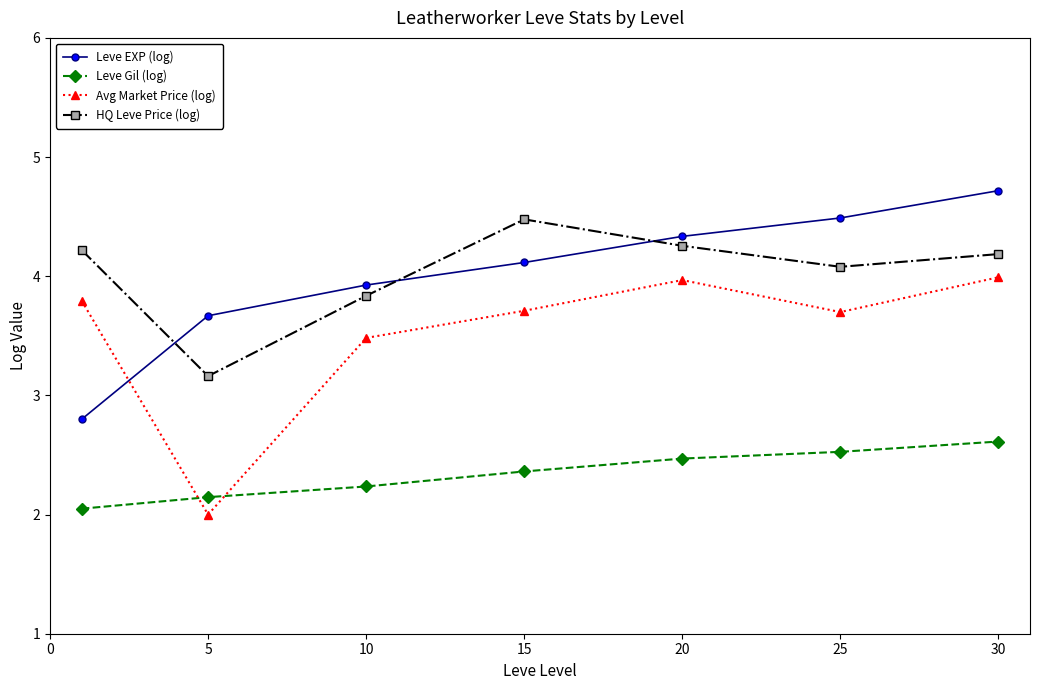

Reading left to right, extract all data points from this chart.

Leve EXP (log): 2.8	3.7	3.9	4.1	4.3	4.5	4.7
Leve Gil (log): 2.0	2.1	2.2	2.4	2.5	2.5	2.6
Avg Market Price (log): 3.8	2.0	3.5	3.7	4.0	3.7	4.0
HQ Leve Price (log): 4.2	3.2	3.8	4.5	4.3	4.1	4.2